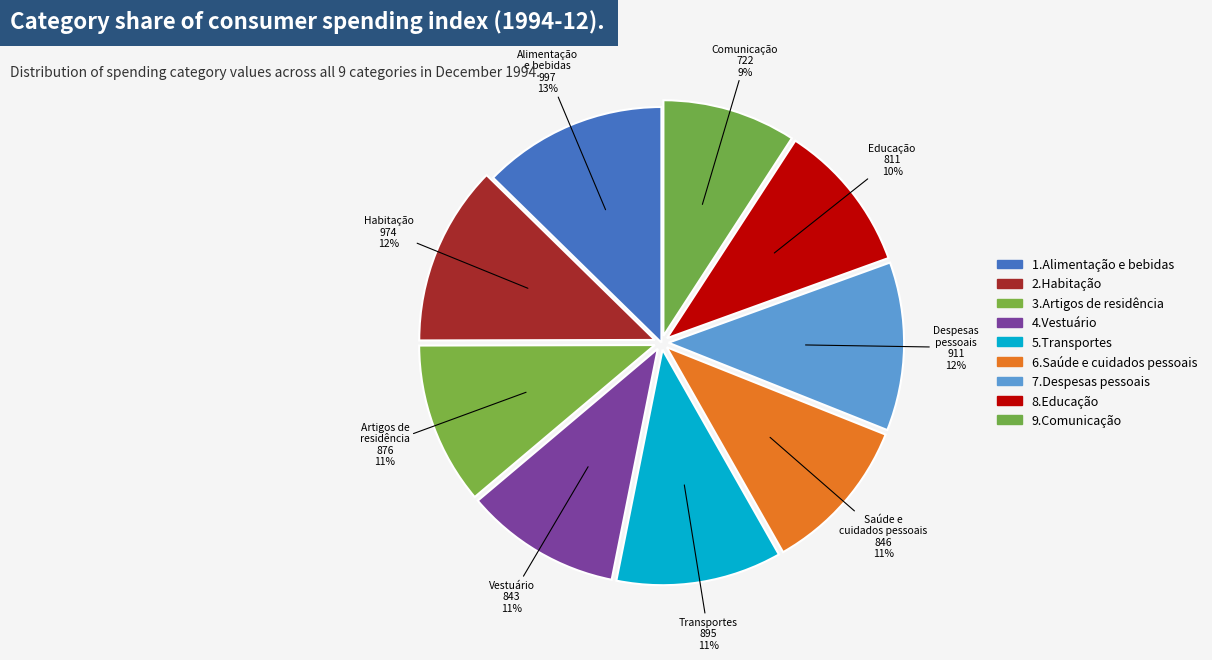

Which has a higher value, Despesas pessoais or Educação?

Despesas pessoais